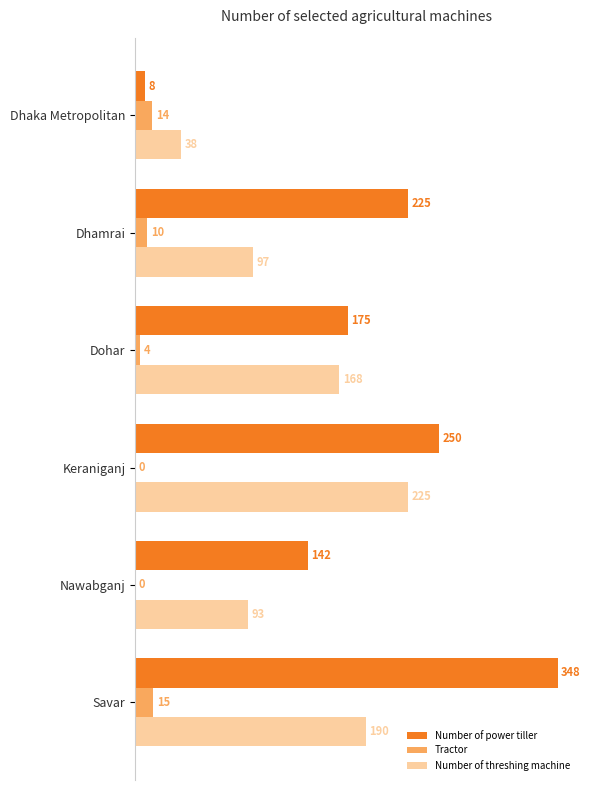

Which series changed the most between Dhamrai and Savar?

Number of power tiller